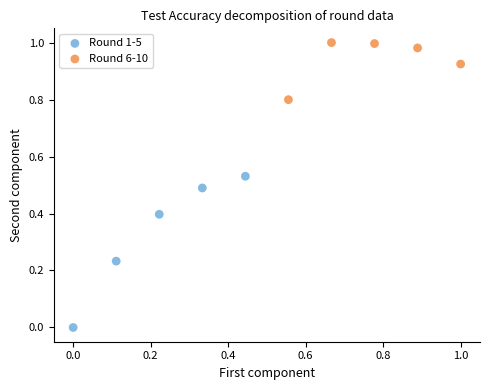

Which series contains the highest Y value?

Round 6-10